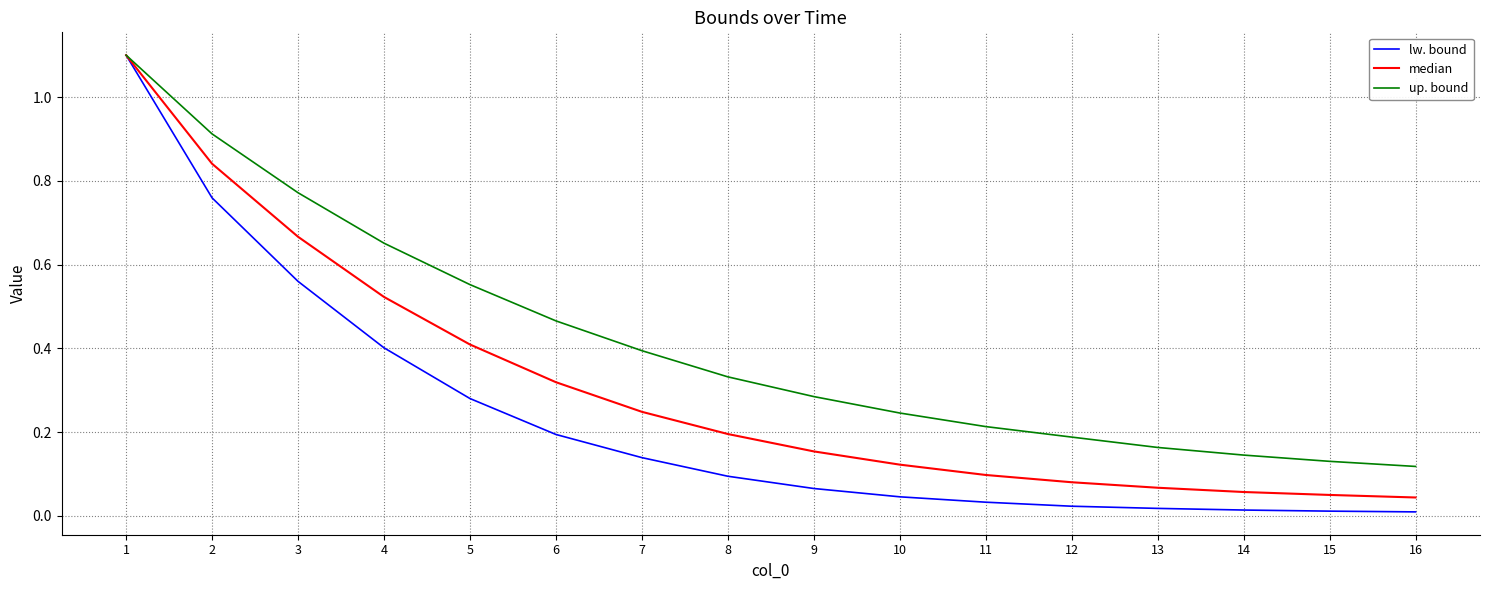

List the series in order of their overall mean, highest first.

up. bound, median, lw. bound